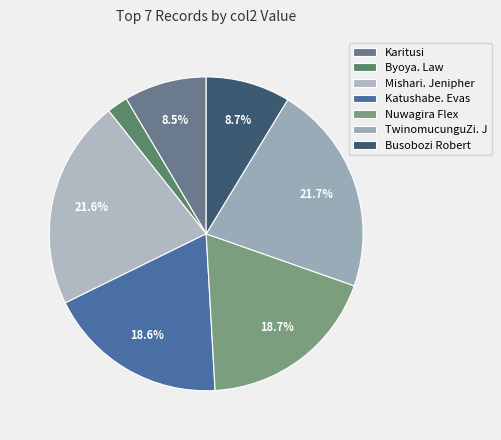

How many slices are in this pie chart?

7